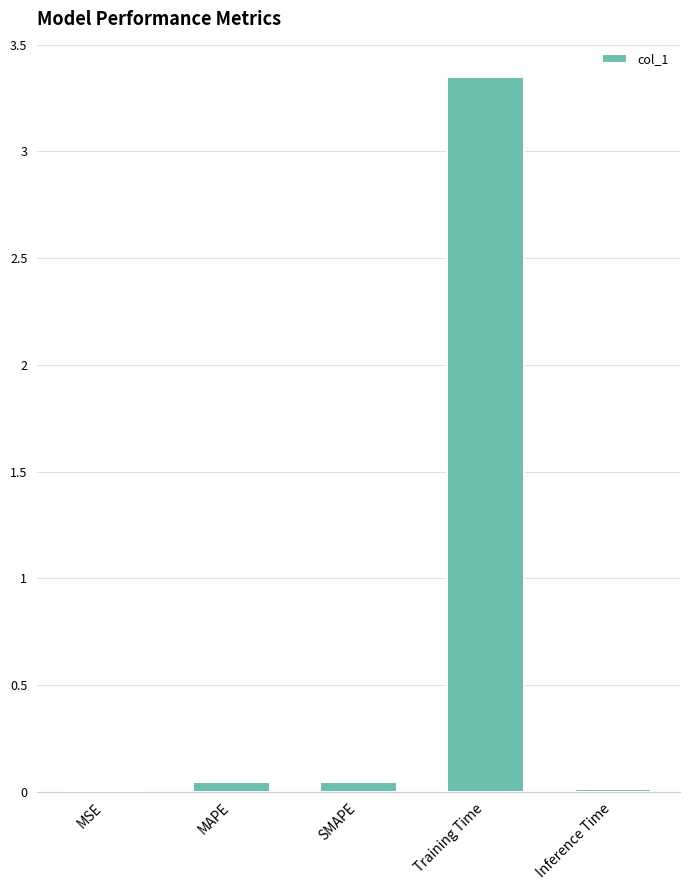

Which label corresponds to the largest value in the chart?

Training Time